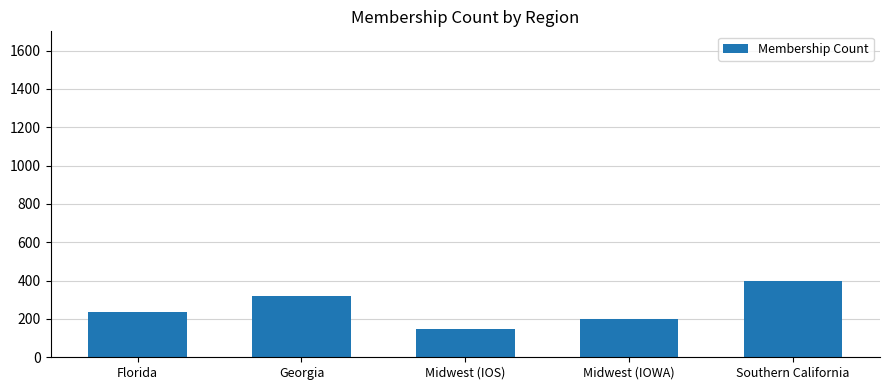

What is the value of the 3rd bar from the left?

150